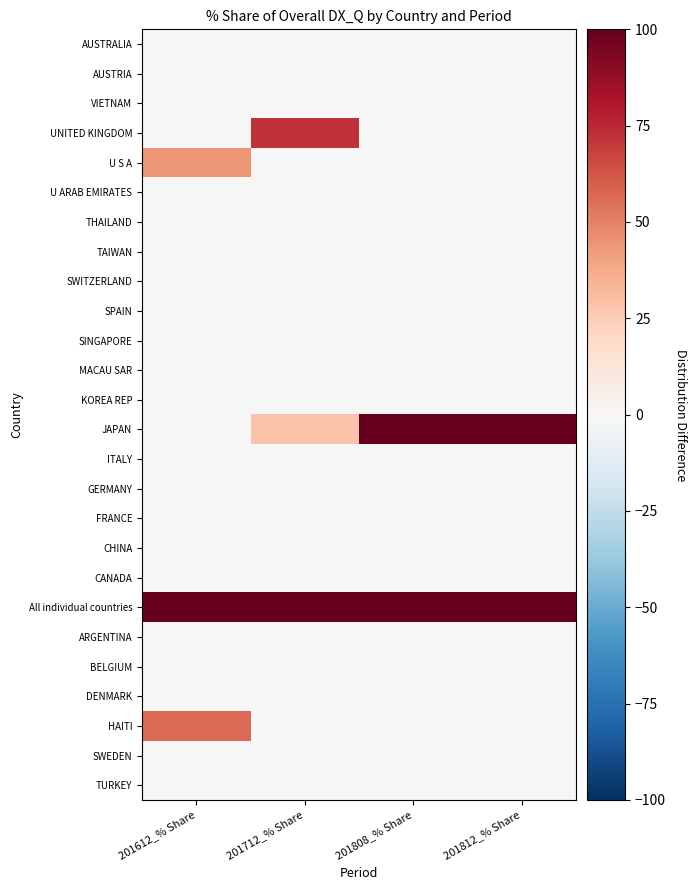

Reading left to right, list all the values displayed in this chart.

AUSTRALIA: 201612_% Share=0.0	201712_% Share=0.0	201808_% Share=0.0	201812_% Share=0.0
AUSTRIA: 201612_% Share=0.0	201712_% Share=0.0	201808_% Share=0.0	201812_% Share=0.0
VIETNAM: 201612_% Share=0.0	201712_% Share=0.0	201808_% Share=0.0	201812_% Share=0.0
UNITED KINGDOM: 201612_% Share=0.0	201712_% Share=71.9	201808_% Share=0.0	201812_% Share=0.0
U S A: 201612_% Share=43.8	201712_% Share=0.0	201808_% Share=0.0	201812_% Share=0.0
U ARAB EMIRATES: 201612_% Share=0.0	201712_% Share=0.0	201808_% Share=0.0	201812_% Share=0.0
THAILAND: 201612_% Share=0.0	201712_% Share=0.0	201808_% Share=0.0	201812_% Share=0.0
TAIWAN: 201612_% Share=0.0	201712_% Share=0.0	201808_% Share=0.0	201812_% Share=0.0
SWITZERLAND: 201612_% Share=0.0	201712_% Share=0.0	201808_% Share=0.0	201812_% Share=0.0
SPAIN: 201612_% Share=0.0	201712_% Share=0.0	201808_% Share=0.0	201812_% Share=0.0
SINGAPORE: 201612_% Share=0.0	201712_% Share=0.0	201808_% Share=0.0	201812_% Share=0.0
MACAU SAR: 201612_% Share=0.0	201712_% Share=0.0	201808_% Share=0.0	201812_% Share=0.0
KOREA REP: 201612_% Share=0.0	201712_% Share=0.0	201808_% Share=0.0	201812_% Share=0.0
JAPAN: 201612_% Share=0.0	201712_% Share=28.1	201808_% Share=100.0	201812_% Share=100.0
ITALY: 201612_% Share=0.0	201712_% Share=0.0	201808_% Share=0.0	201812_% Share=0.0
GERMANY: 201612_% Share=0.0	201712_% Share=0.0	201808_% Share=0.0	201812_% Share=0.0
FRANCE: 201612_% Share=0.0	201712_% Share=0.0	201808_% Share=0.0	201812_% Share=0.0
CHINA: 201612_% Share=0.0	201712_% Share=0.0	201808_% Share=0.0	201812_% Share=0.0
CANADA: 201612_% Share=0.0	201712_% Share=0.0	201808_% Share=0.0	201812_% Share=0.0
All individual countries: 201612_% Share=100.0	201712_% Share=100.0	201808_% Share=100.0	201812_% Share=100.0
ARGENTINA: 201612_% Share=0.0	201712_% Share=0.0	201808_% Share=0.0	201812_% Share=0.0
BELGIUM: 201612_% Share=0.0	201712_% Share=0.0	201808_% Share=0.0	201812_% Share=0.0
DENMARK: 201612_% Share=0.0	201712_% Share=0.0	201808_% Share=0.0	201812_% Share=0.0
HAITI: 201612_% Share=56.2	201712_% Share=0.0	201808_% Share=0.0	201812_% Share=0.0
SWEDEN: 201612_% Share=0.0	201712_% Share=0.0	201808_% Share=0.0	201812_% Share=0.0
TURKEY: 201612_% Share=0.0	201712_% Share=0.0	201808_% Share=0.0	201812_% Share=0.0